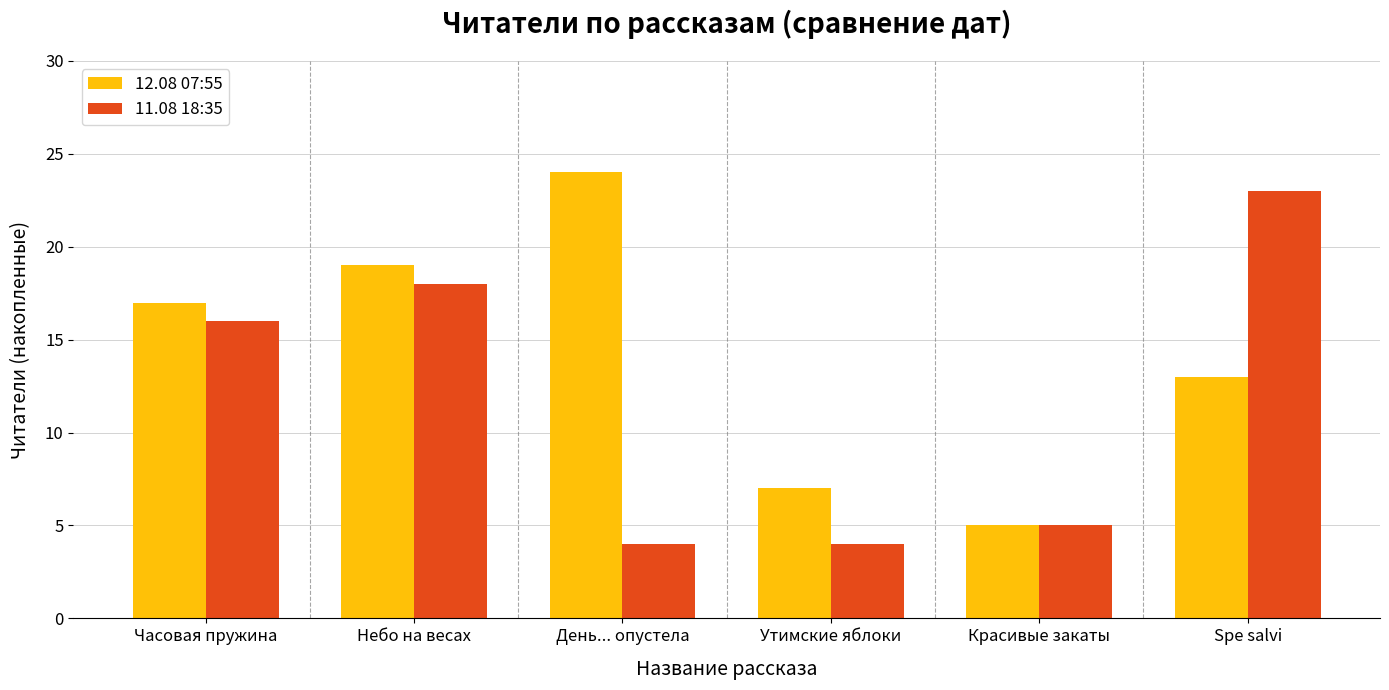

Count the number of data series in this chart.

2